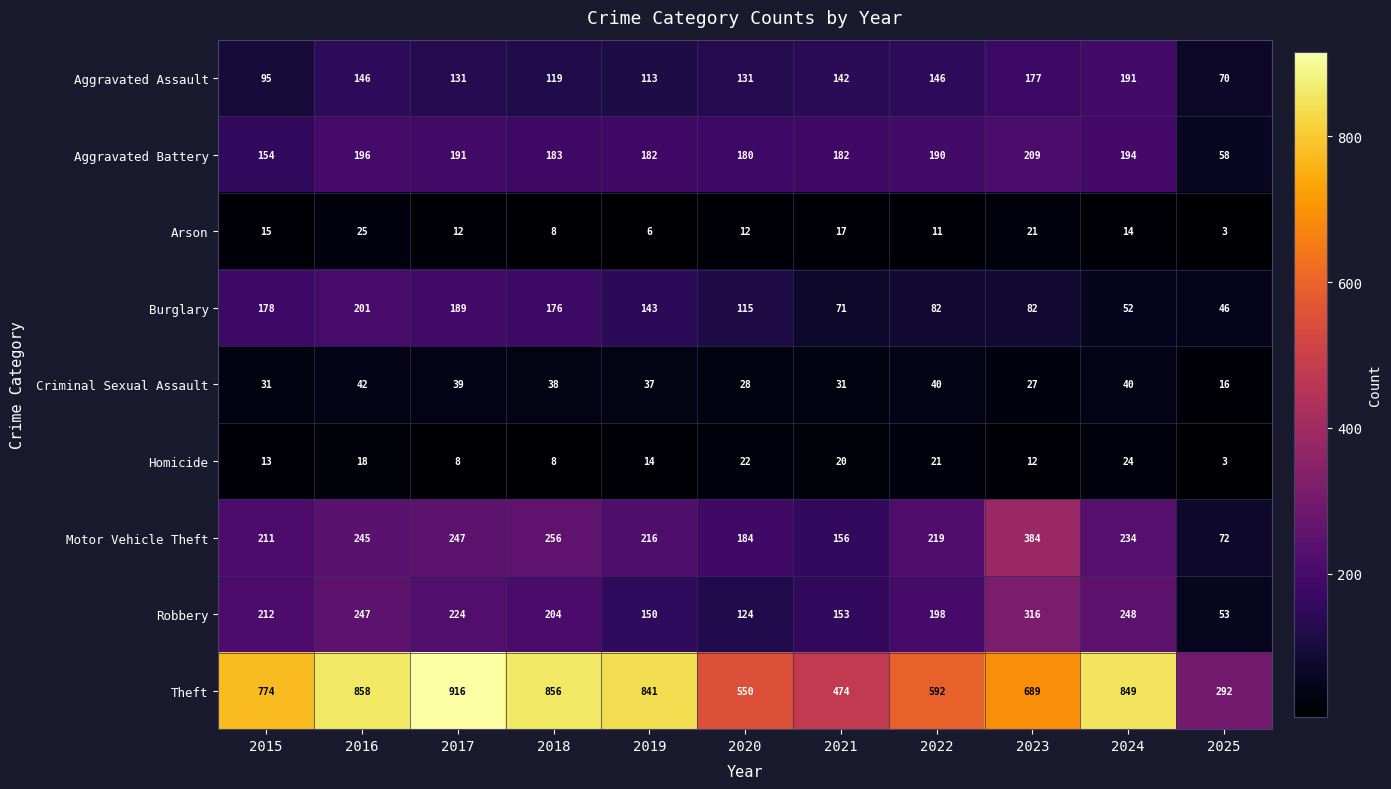

How many data points does each series have?

11